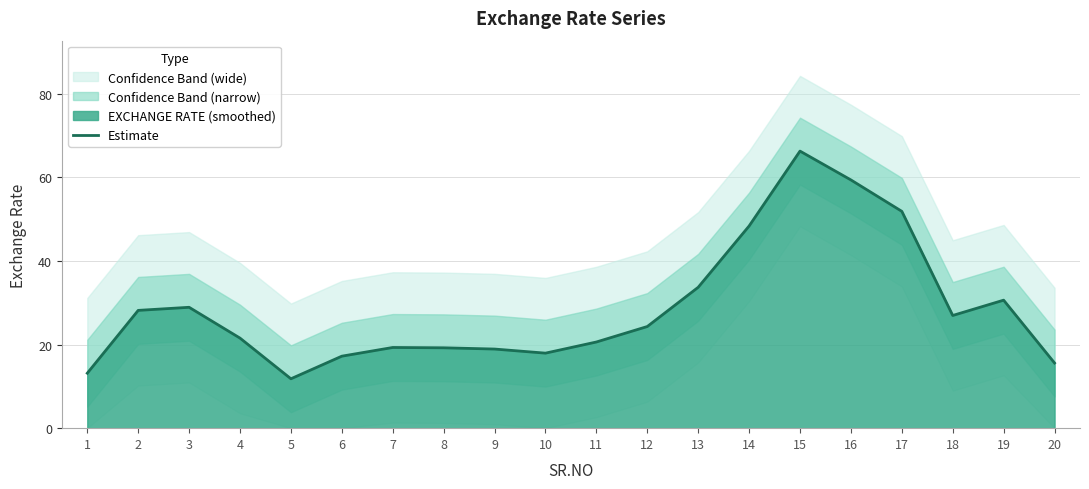

Does the chart have visible grid lines?

Yes